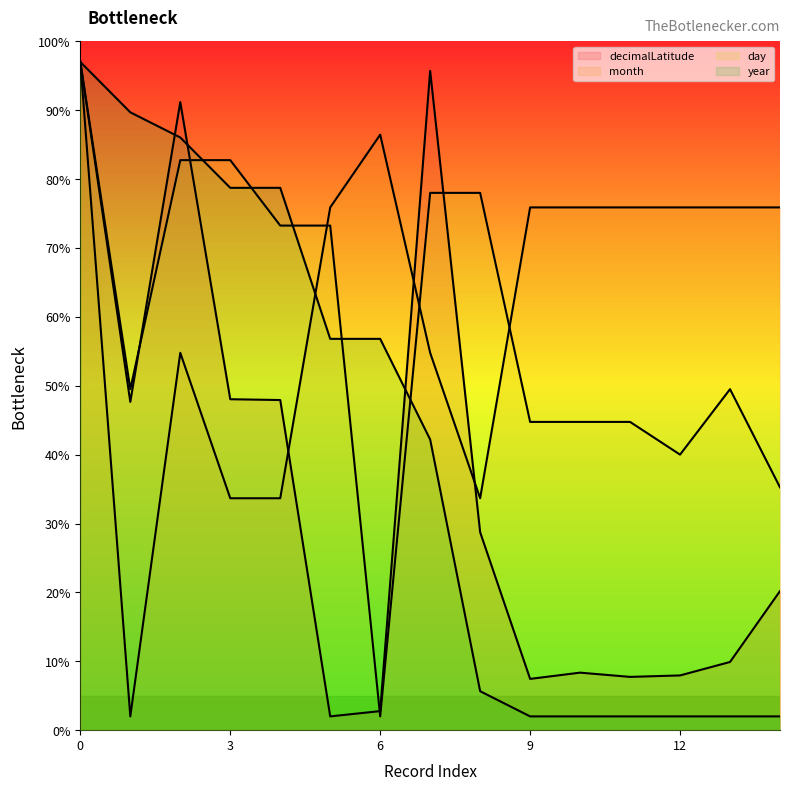

What is the value of the year point at the 13th from the left?

2.0